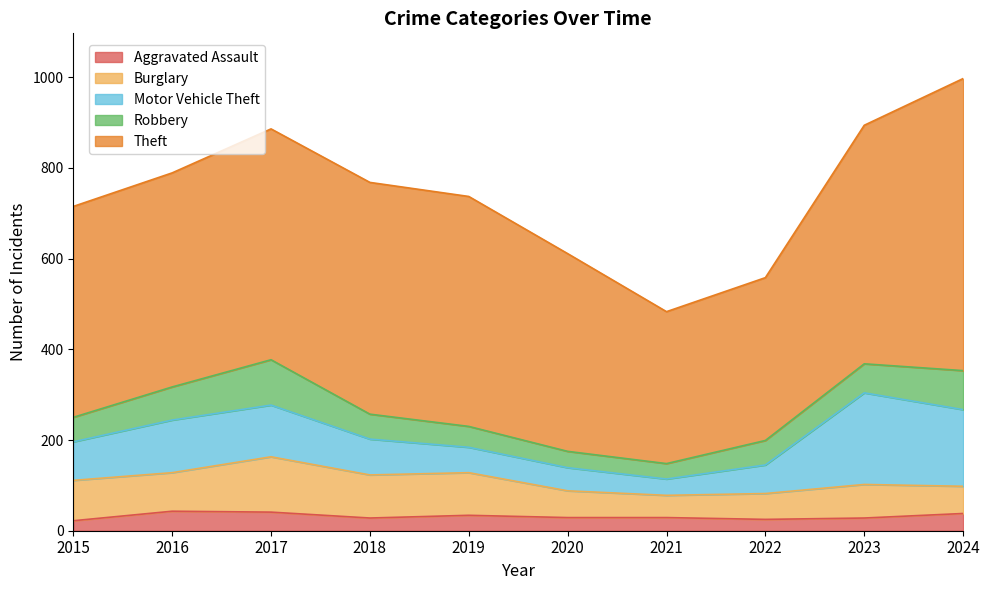

How many interior local valleys does the Burglary series have?

2